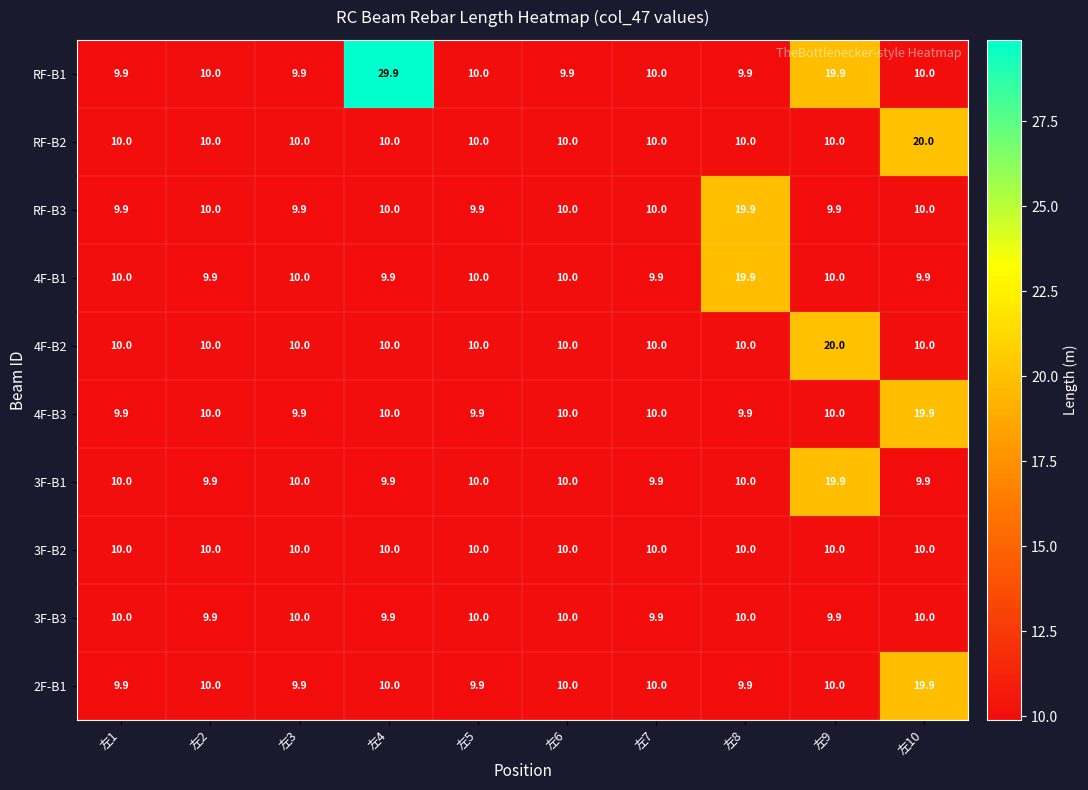

How many data points does each series have?

10